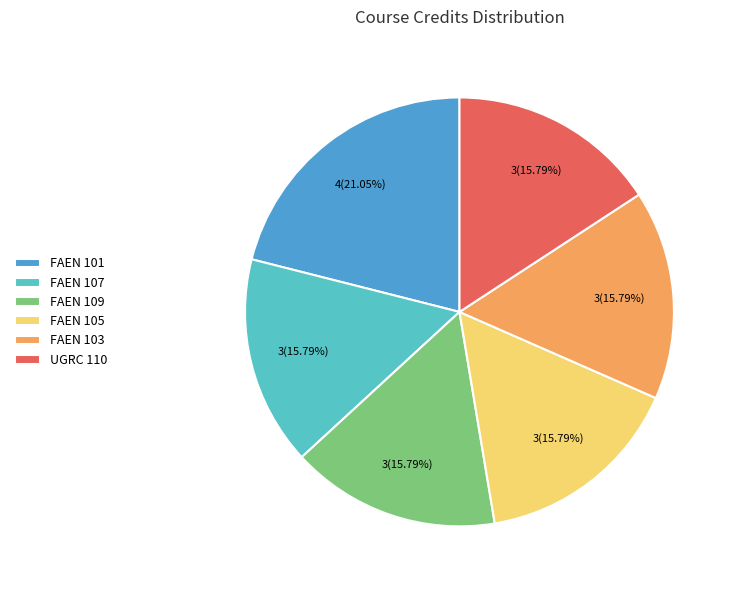

What percentage is the FAEN 105 slice, to the nearest percent?

16%